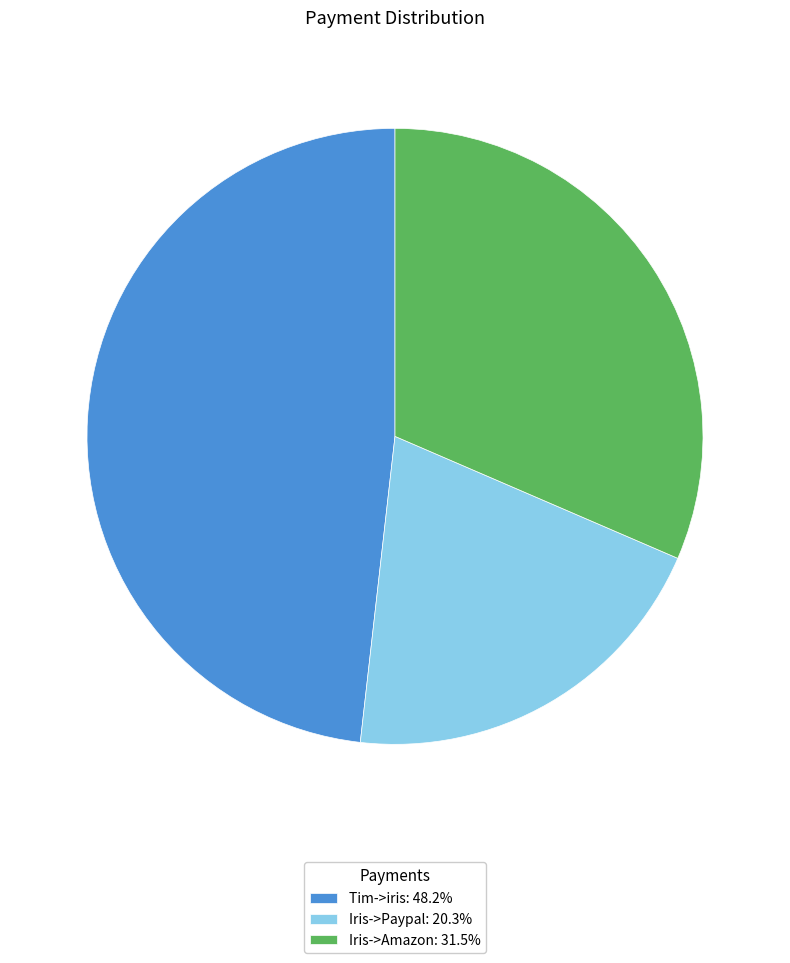

Does Iris->Amazon: 31.5% account for over 50% of the chart?

No